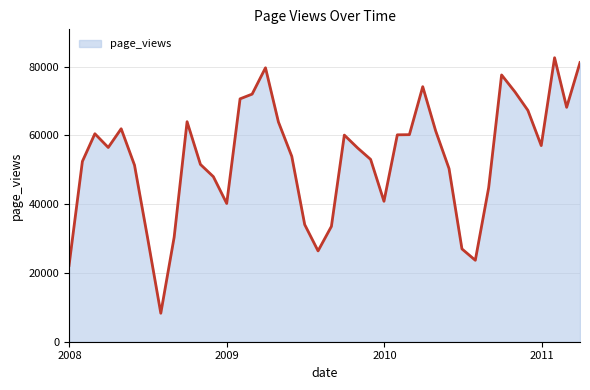

What is the maximum value shown in the chart?

82597